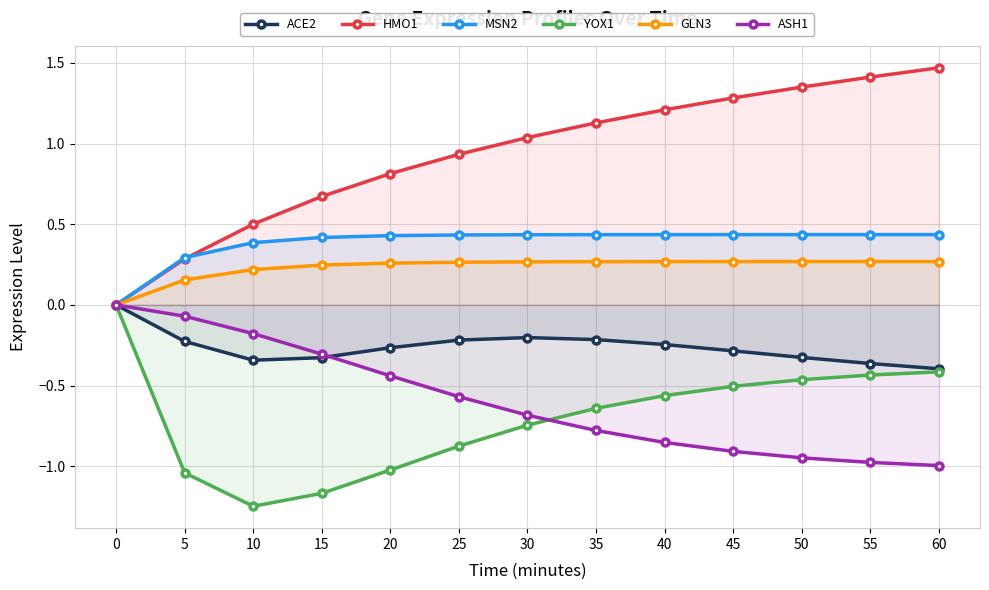

Which category has the highest value across all series?

60